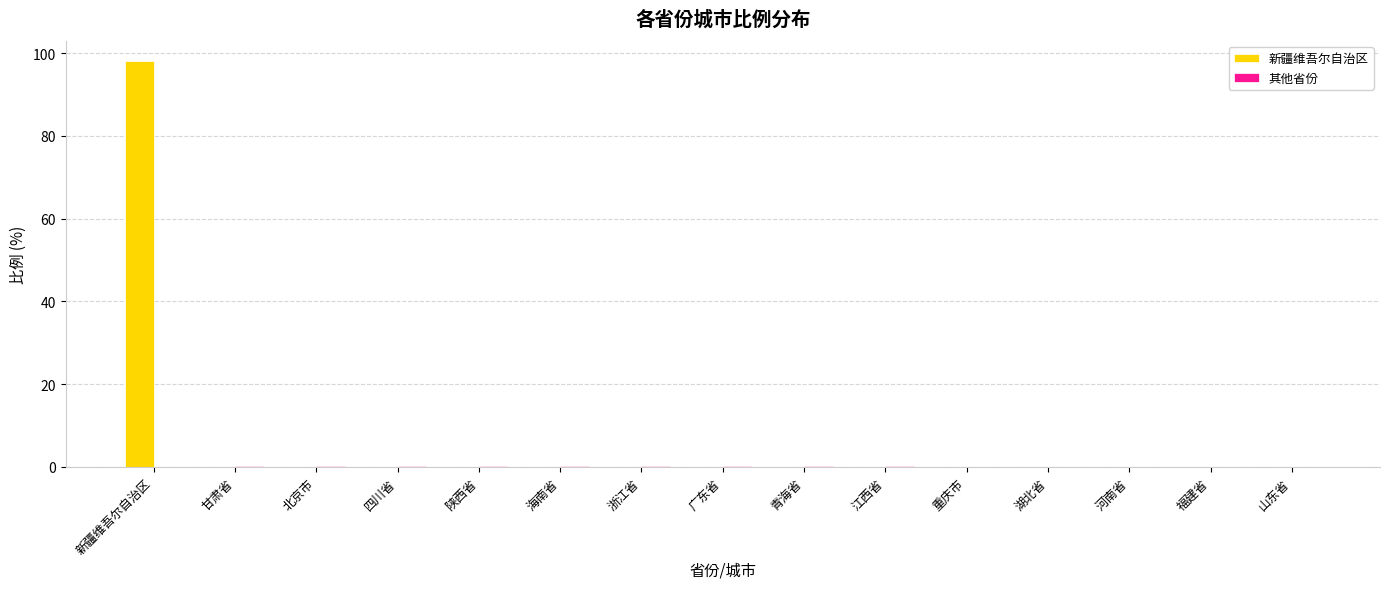

At which category does the chart reach its peak across all series?

新疆维吾尔自治区